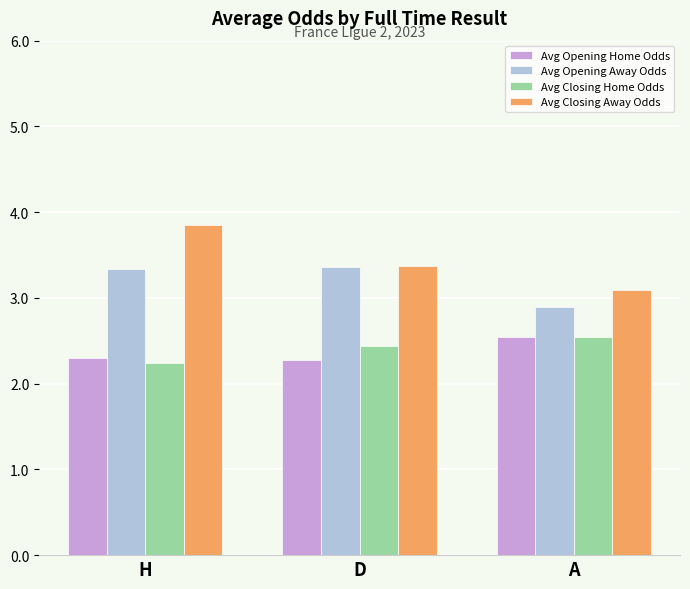

What is the sum of all Avg Opening Away Odds values?

9.6